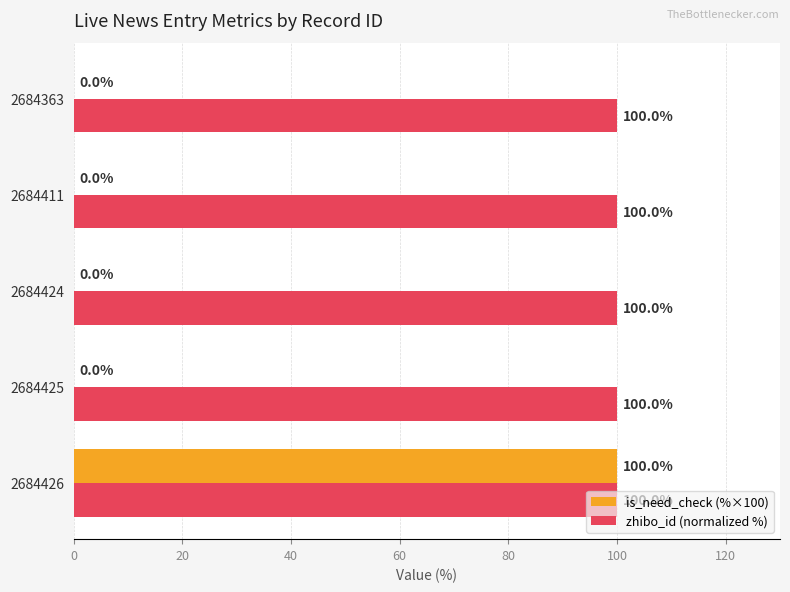

True or false: is_need_check (%×100) has a value of 152 at 2684426.

False